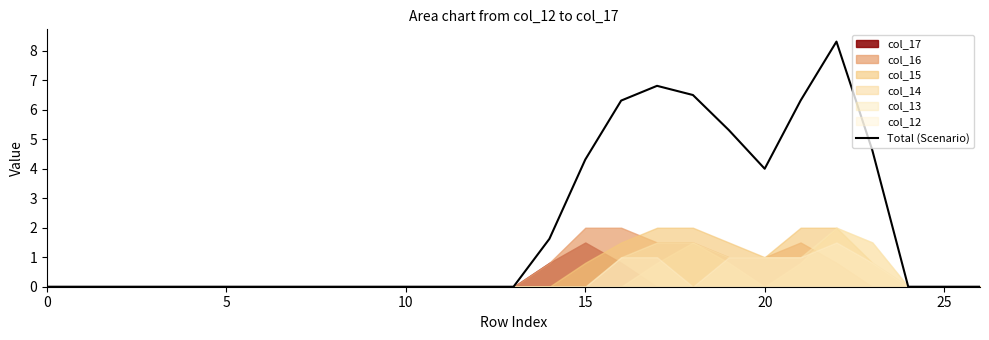

What is the label of the 18th point from the left?

17